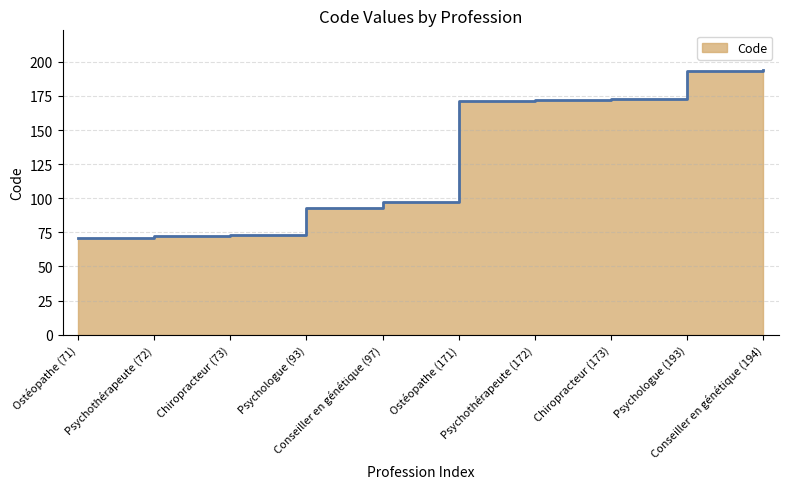

Is it true that the value at Chiropracteur (173) is 291?

False